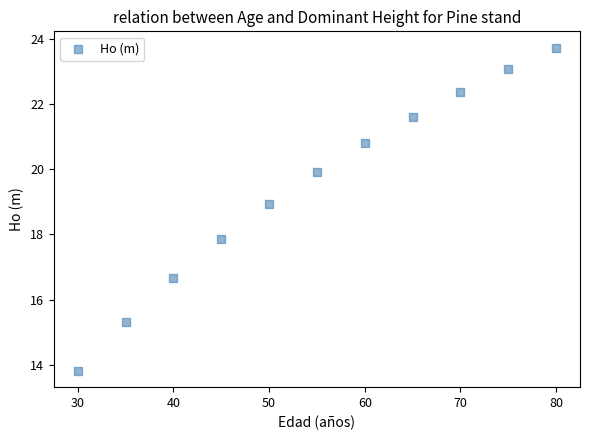

What Y value in the scatter plot is closest to 18?

17.9